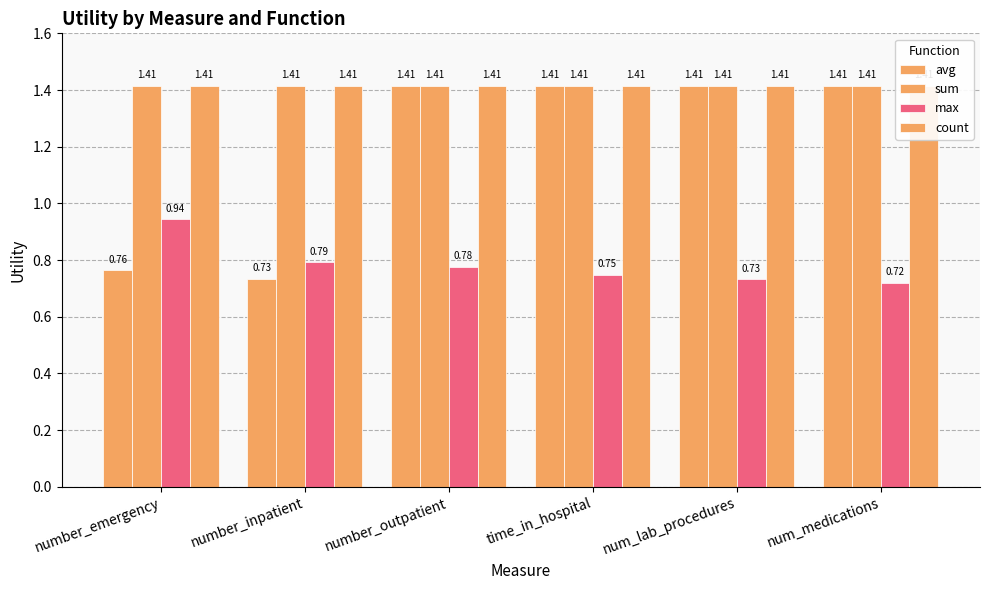

Where is avg nearest to the value 1?

number_emergency